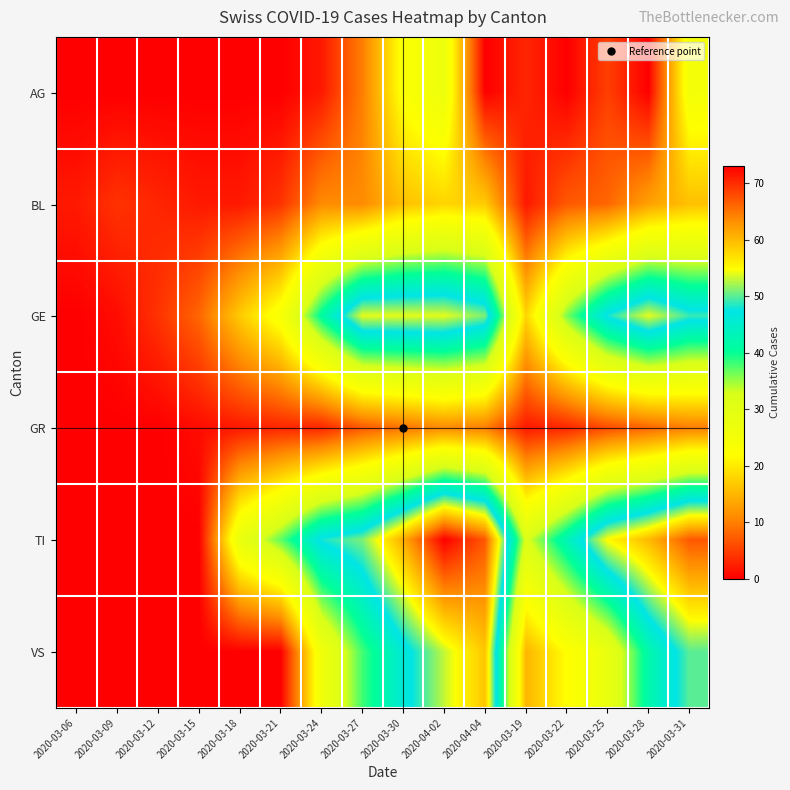

Which series has the largest total across all categories?

TI